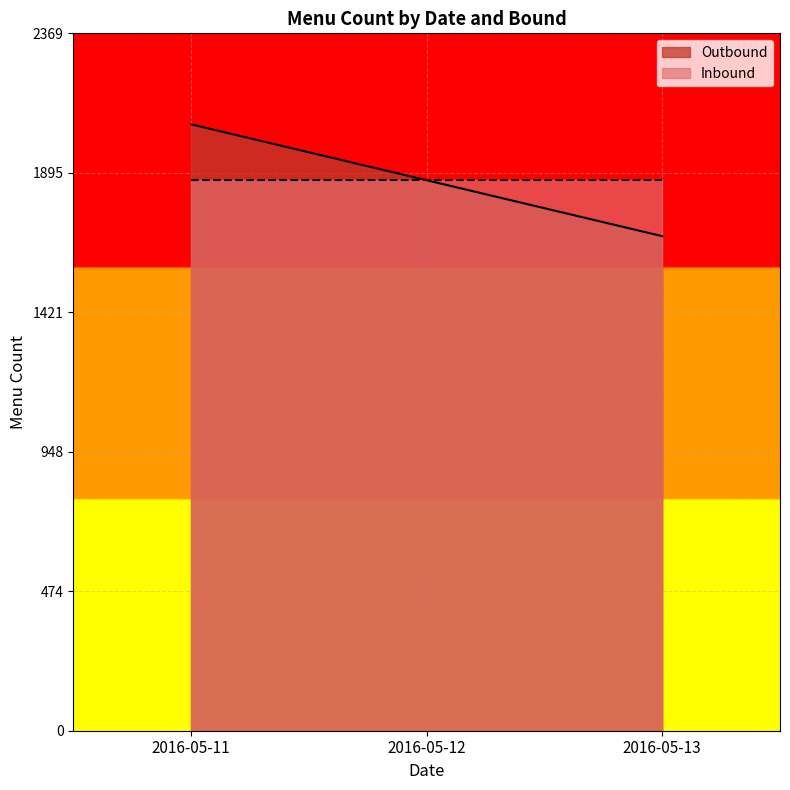

List the series in order of their peak value, highest first.

Outbound, Inbound